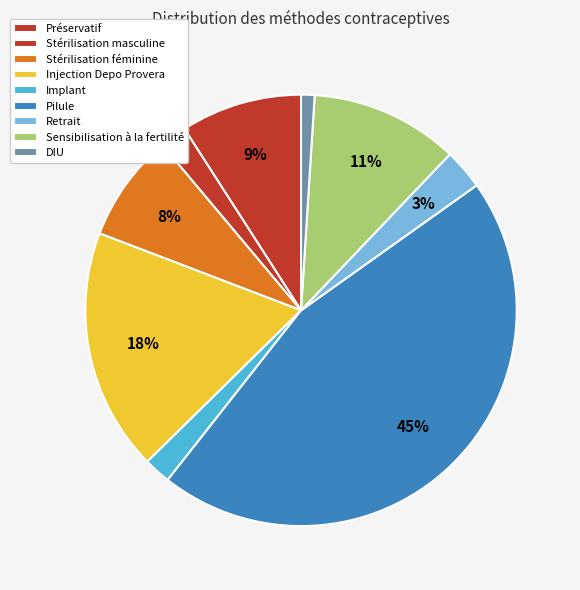

To the nearest percent, what is the difference between the largest and smallest slice percentages?

44%